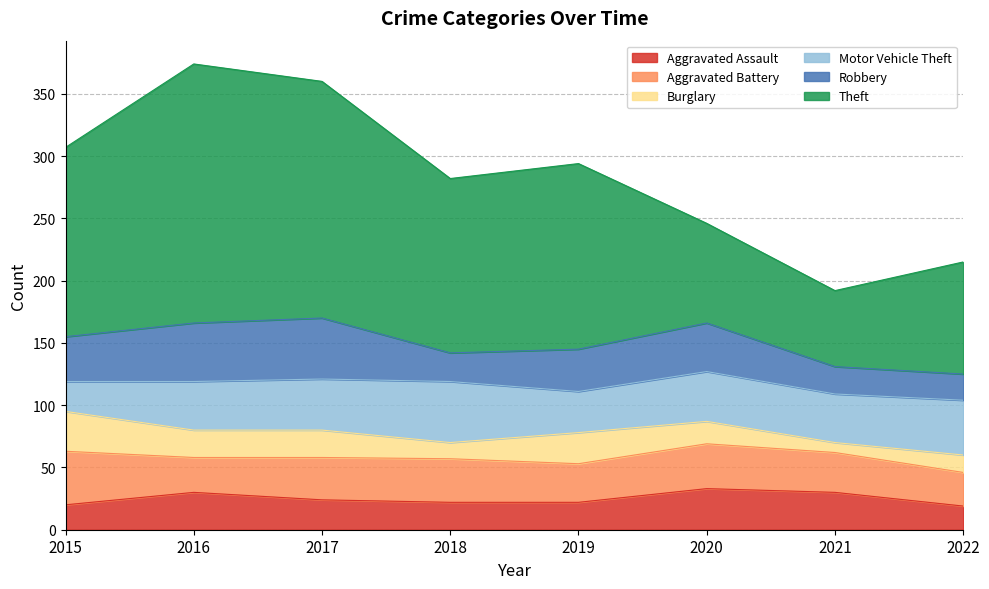

Does the chart display data point markers on the line(s)?

No